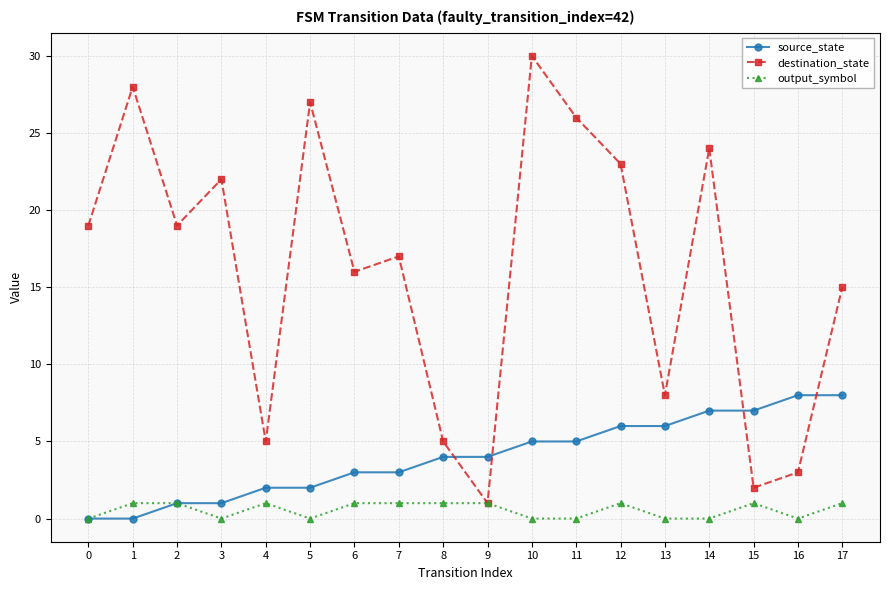

The value of destination_state at 17 is 15. True or false?

True